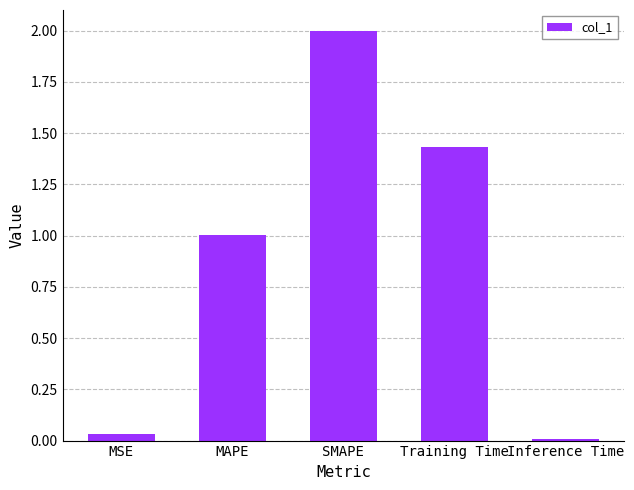

What is the change in value from MAPE to SMAPE?

+1.0